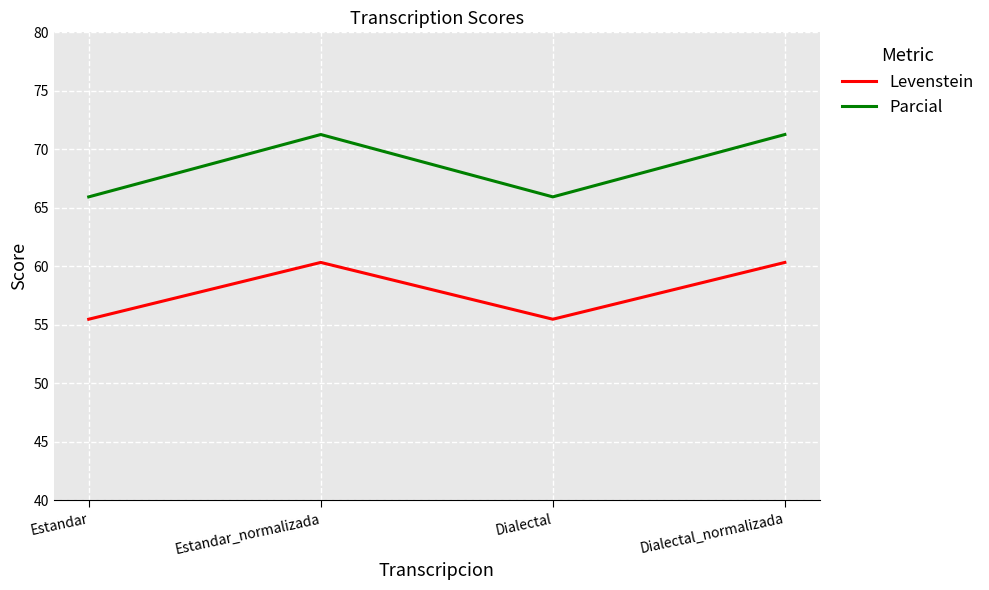

What is the approximate value of Levenstein at Estandar?

55.5